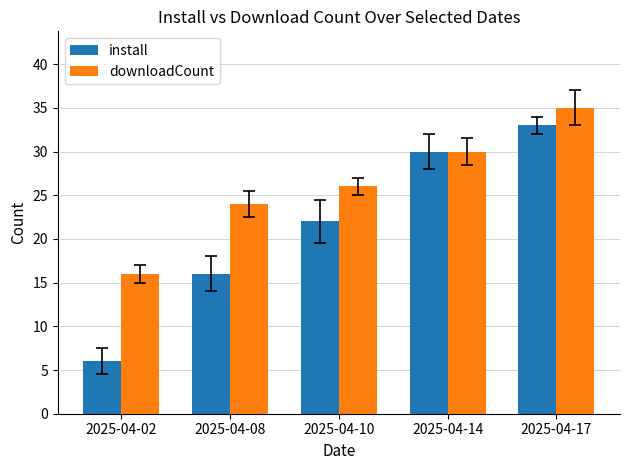

At which category is the sum across all series the highest?

2025-04-17